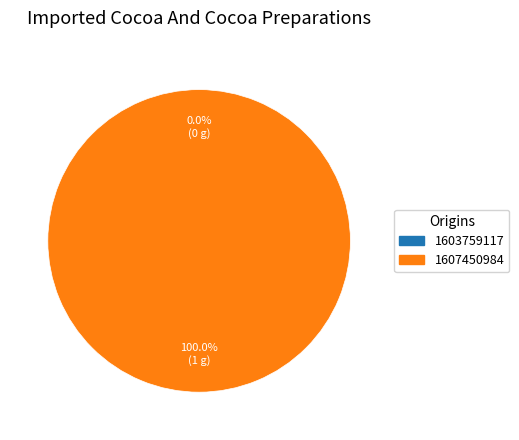

Which slice is the largest?

1607450984